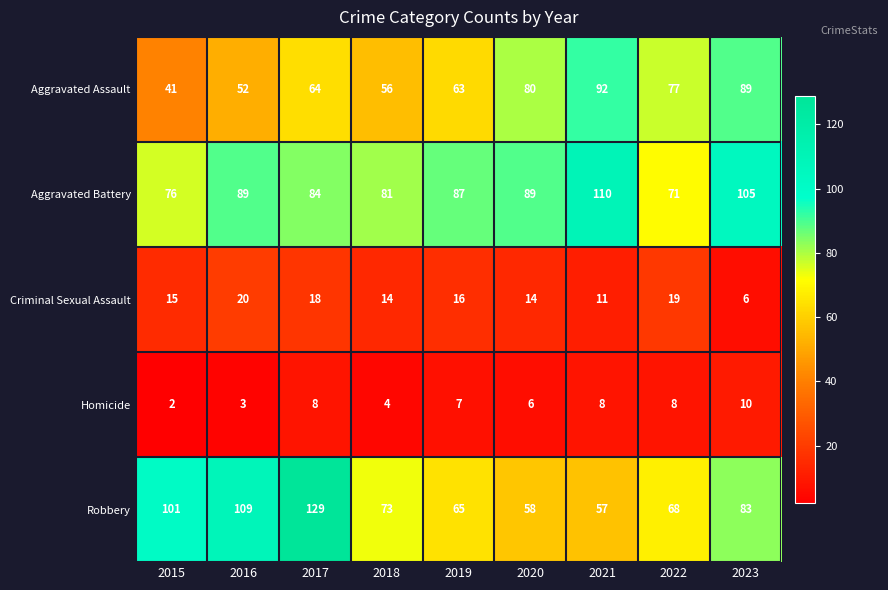

At how many categories does at least one series exceed 68?

9